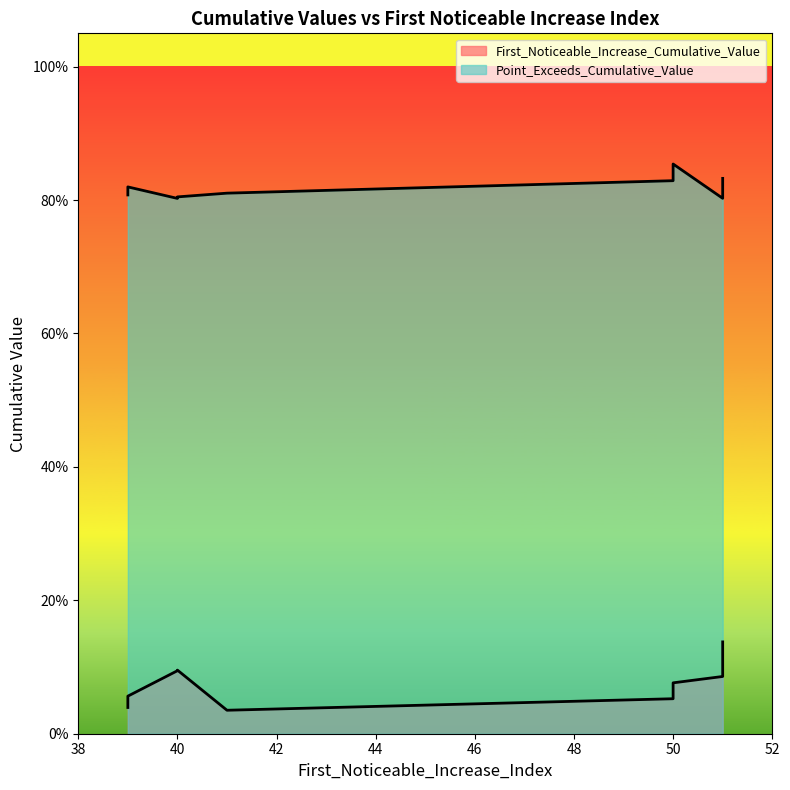

True or false: First_Noticeable_Increase_Cumulative_Value has a value of 0.1 at 40.

True